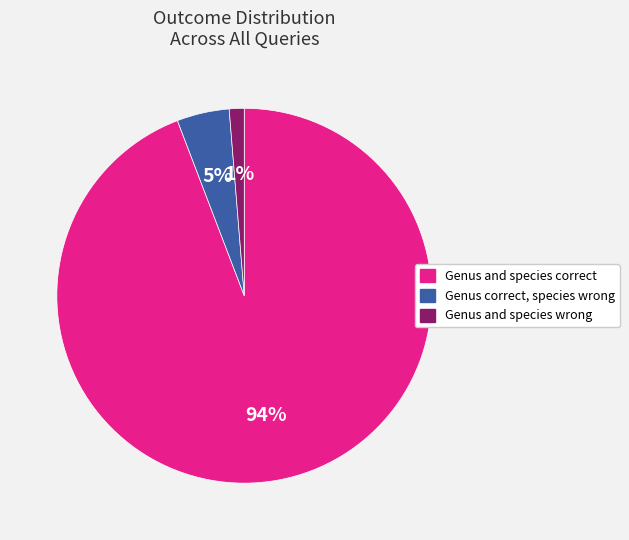

Combined, do Genus correct, species wrong and Genus and species correct account for over 50%?

Yes